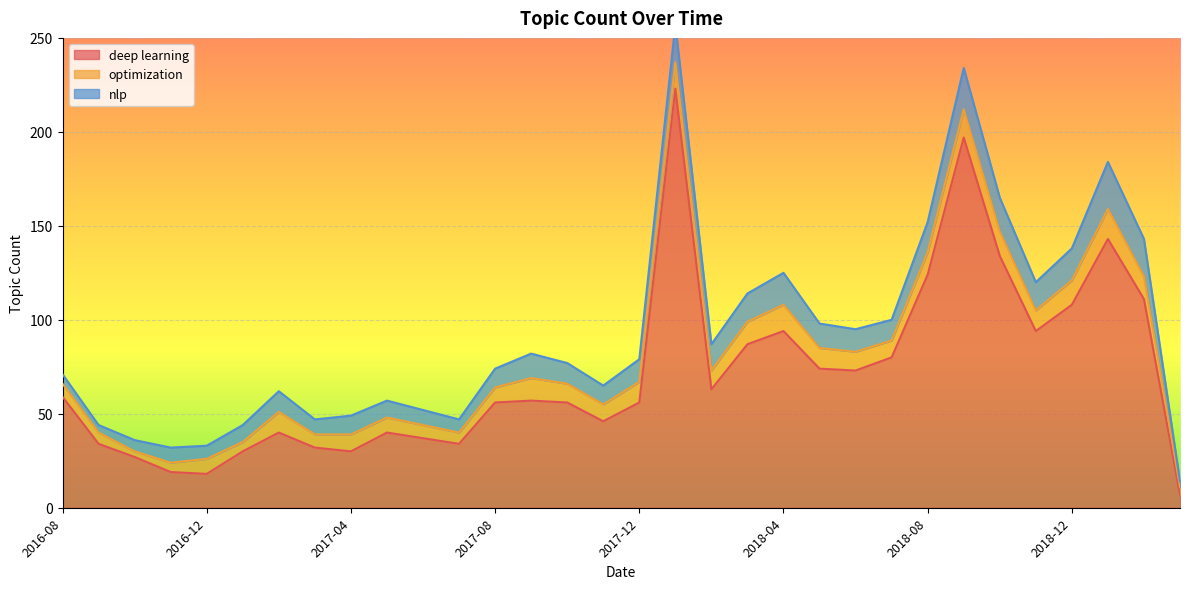

What is the difference between the maximum and minimum values in the optimization series?

13